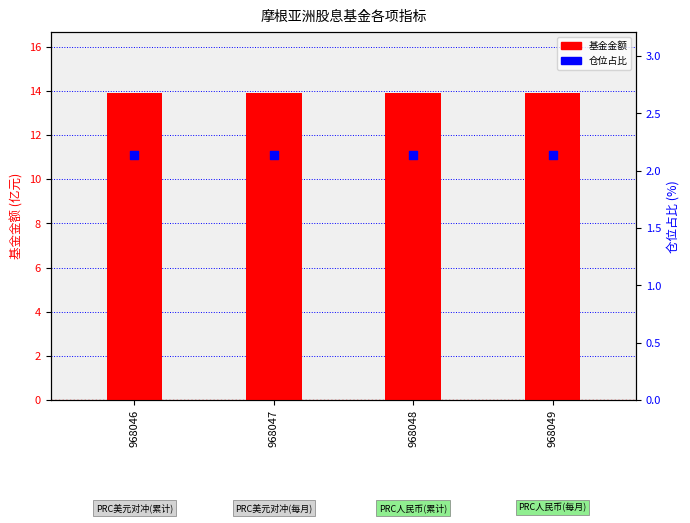

What are all the series names shown in the legend?

基金金额, 仓位占比